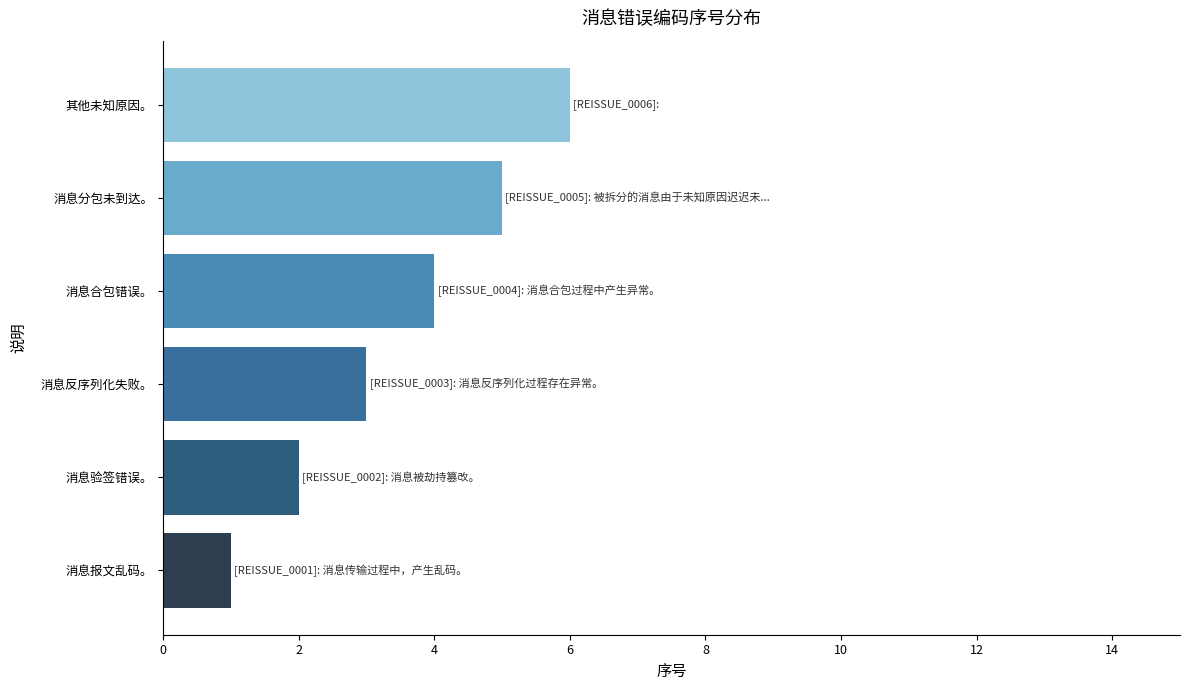

Between 消息验签错误。 and 其他未知原因。, which is larger?

其他未知原因。